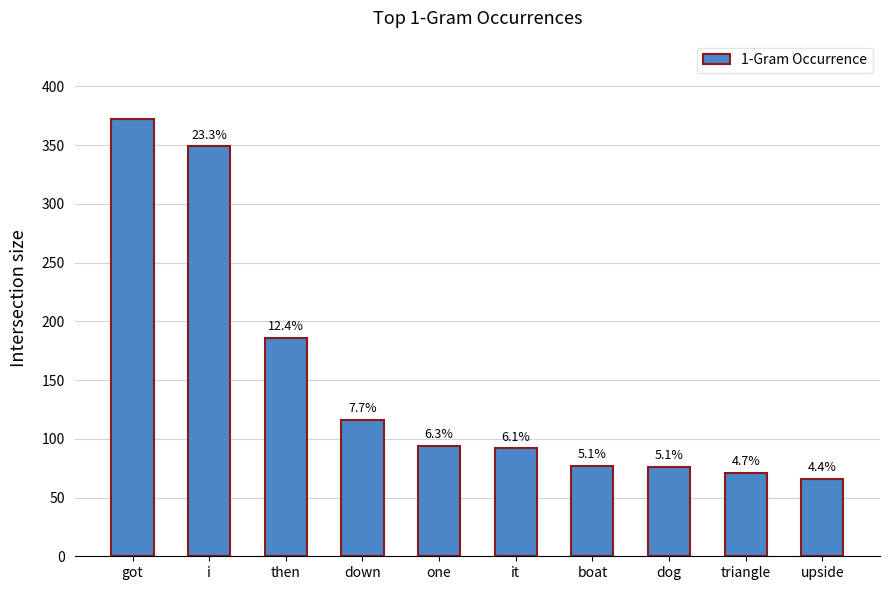

Does the chart contain any negative values?

No